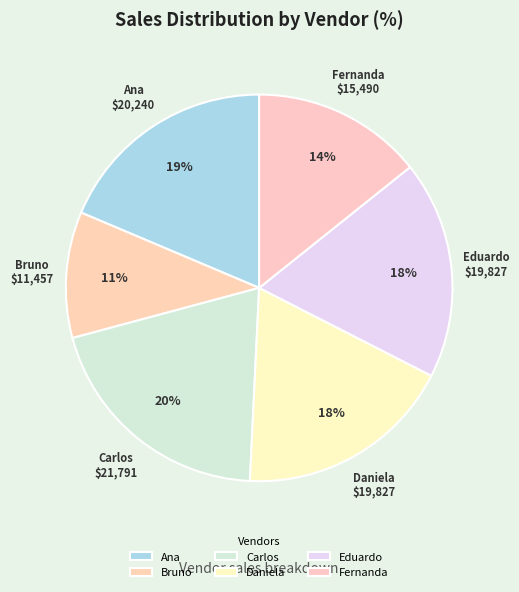

Which category has the smallest portion of the pie?

Bruno